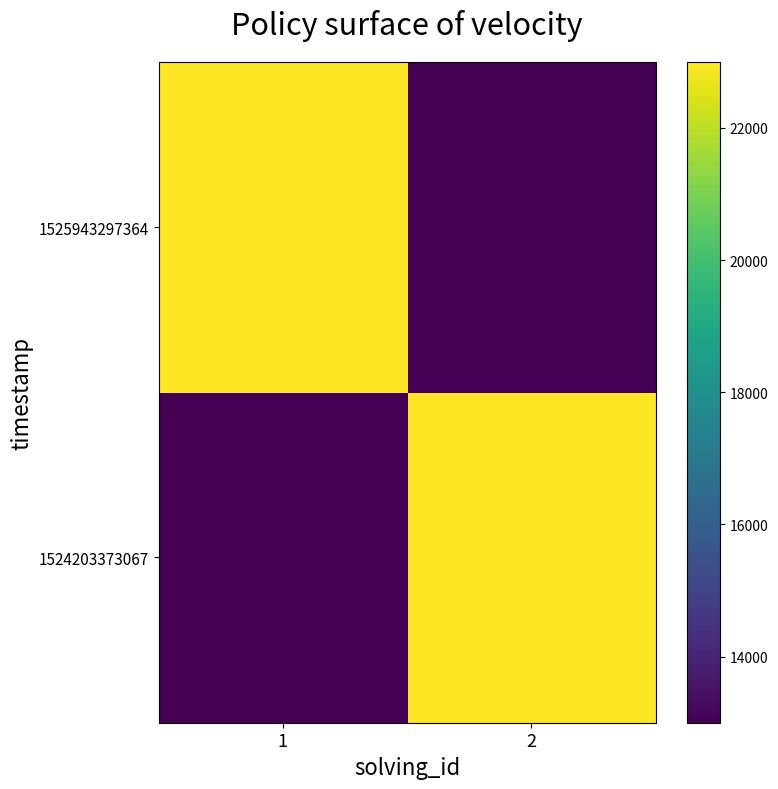

What is the difference between the highest and lowest values at 2?

10000